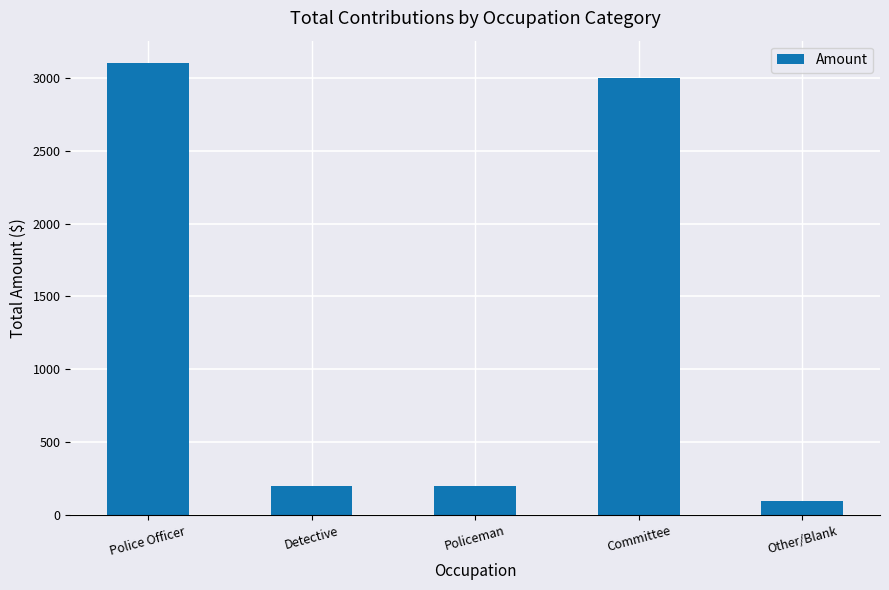

Are the bars horizontal?

No